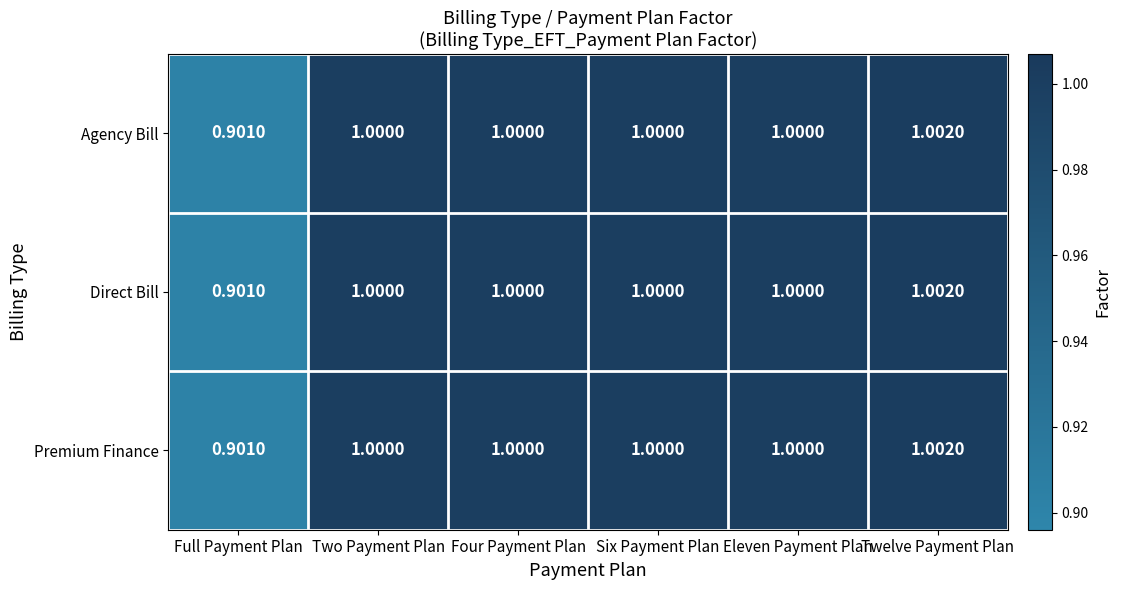

How many series are shown in this chart?

3